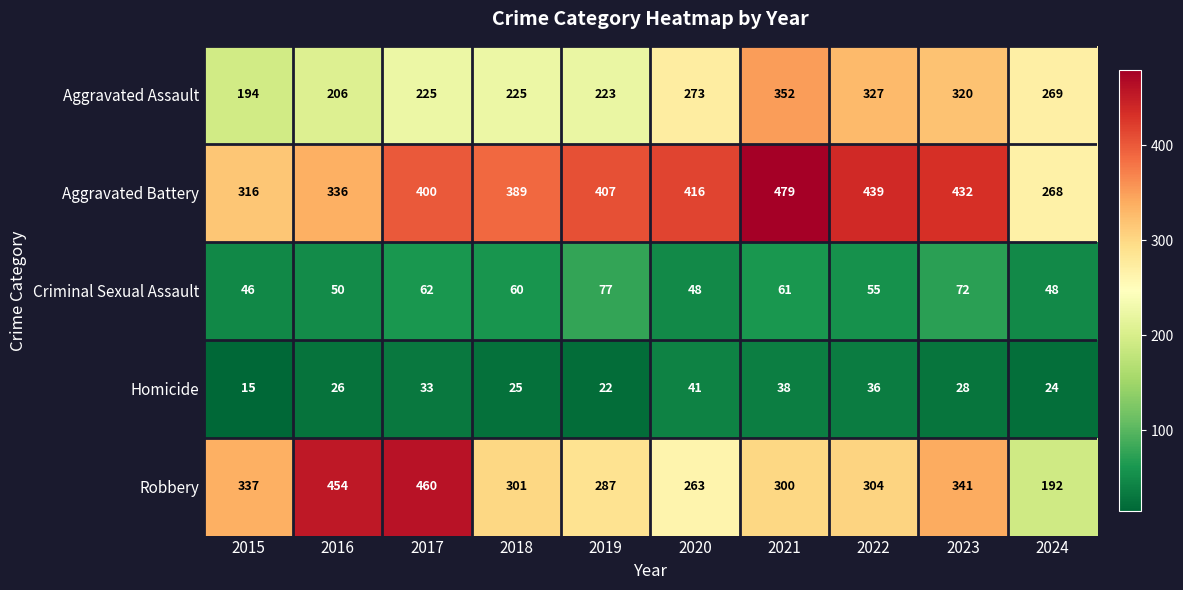

Which series has the largest range (max minus min)?

Robbery